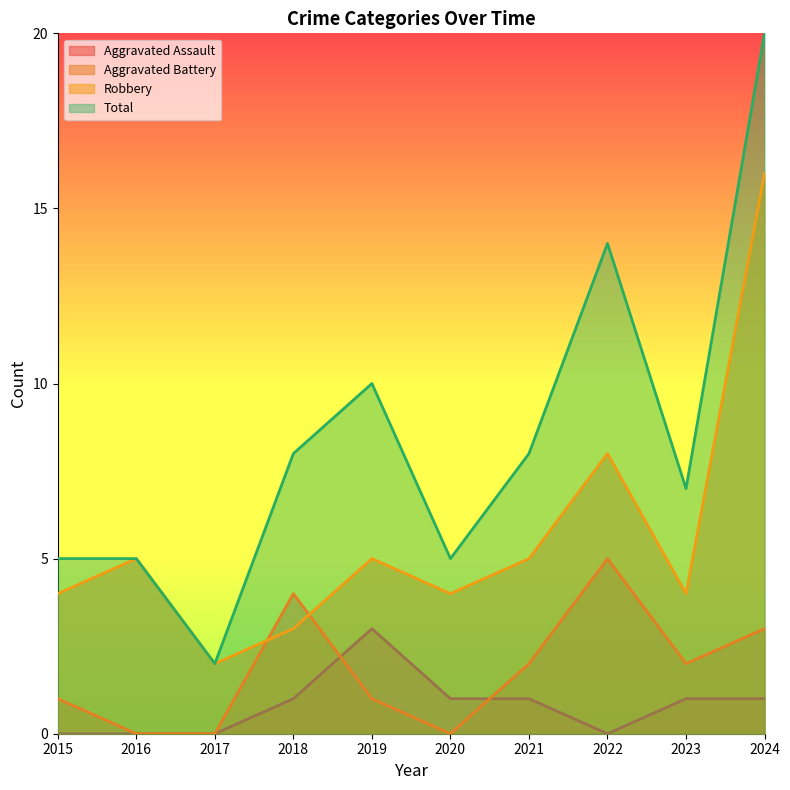

True or false: Robbery and Aggravated Assault intersect in this chart.

False